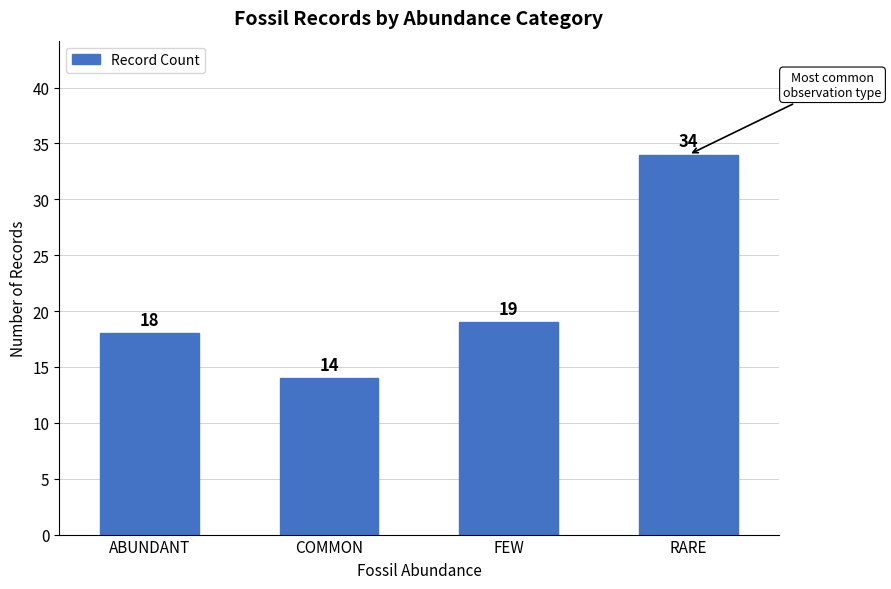

What is the smallest value displayed?

14